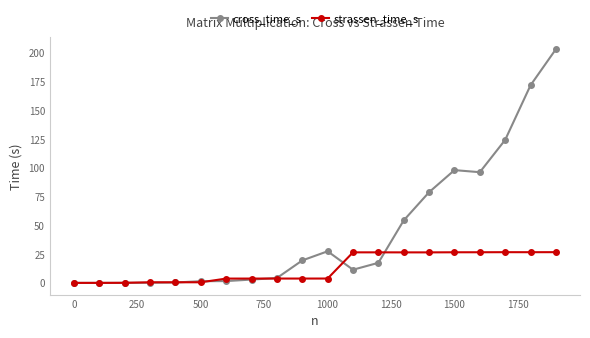

Which series has the widest spread of values?

cross_time_s